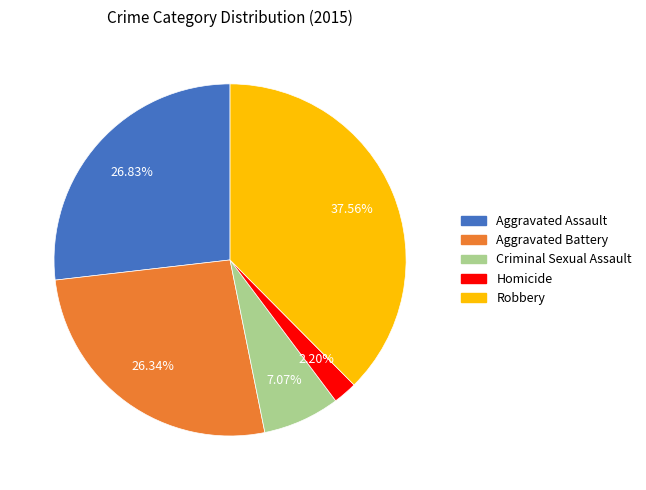

Is Aggravated Battery the majority of the pie?

No